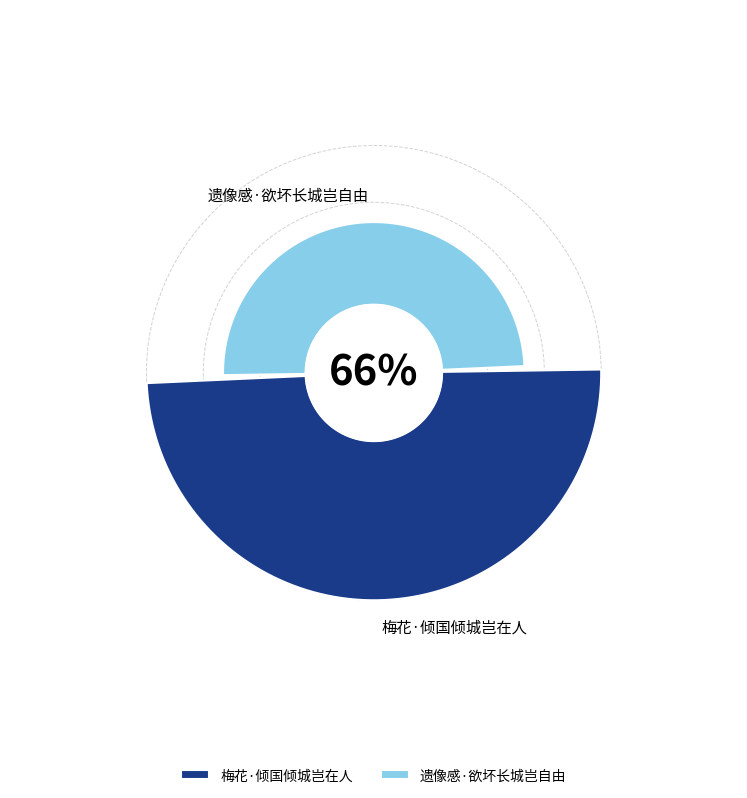

Between 梅花·倾国倾城岂在人 and 遗像感·欲坏长城岂自由, which is larger?

梅花·倾国倾城岂在人